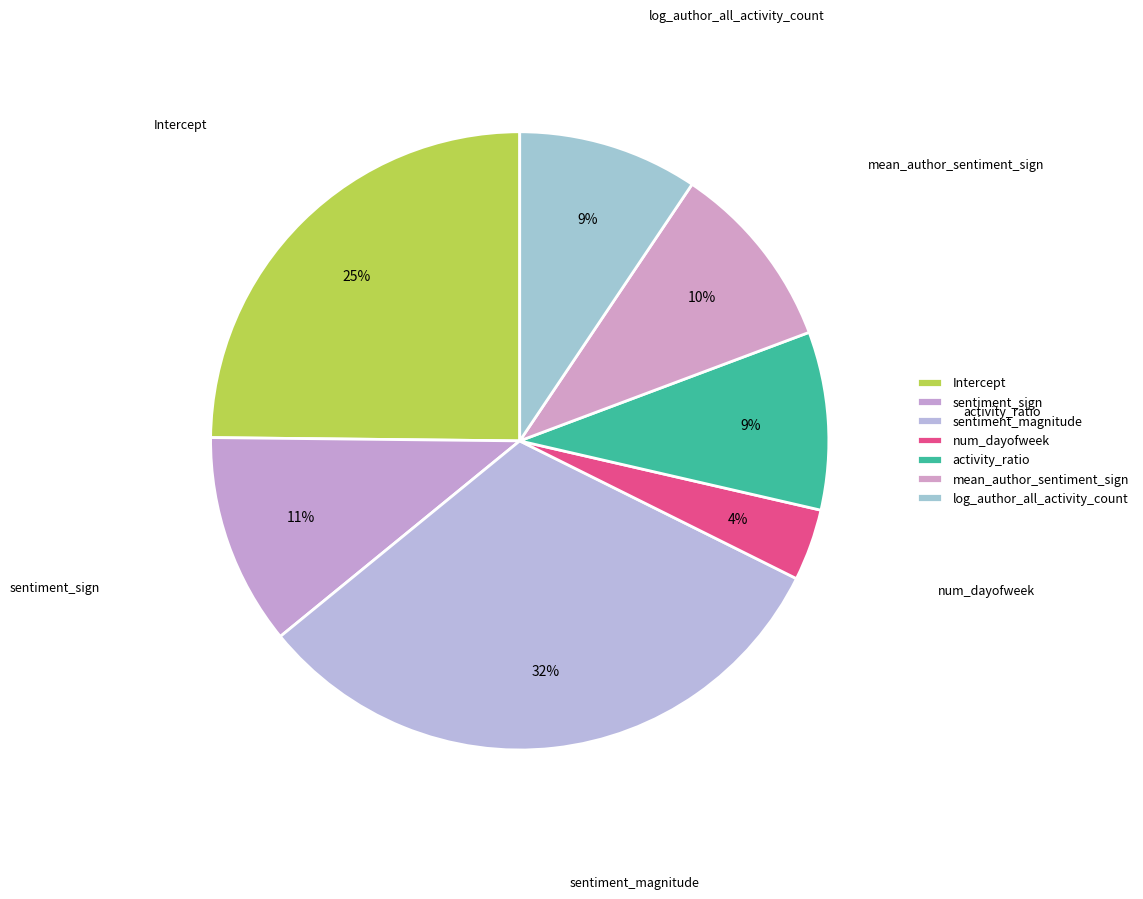

Count the number of slices in the pie.

7